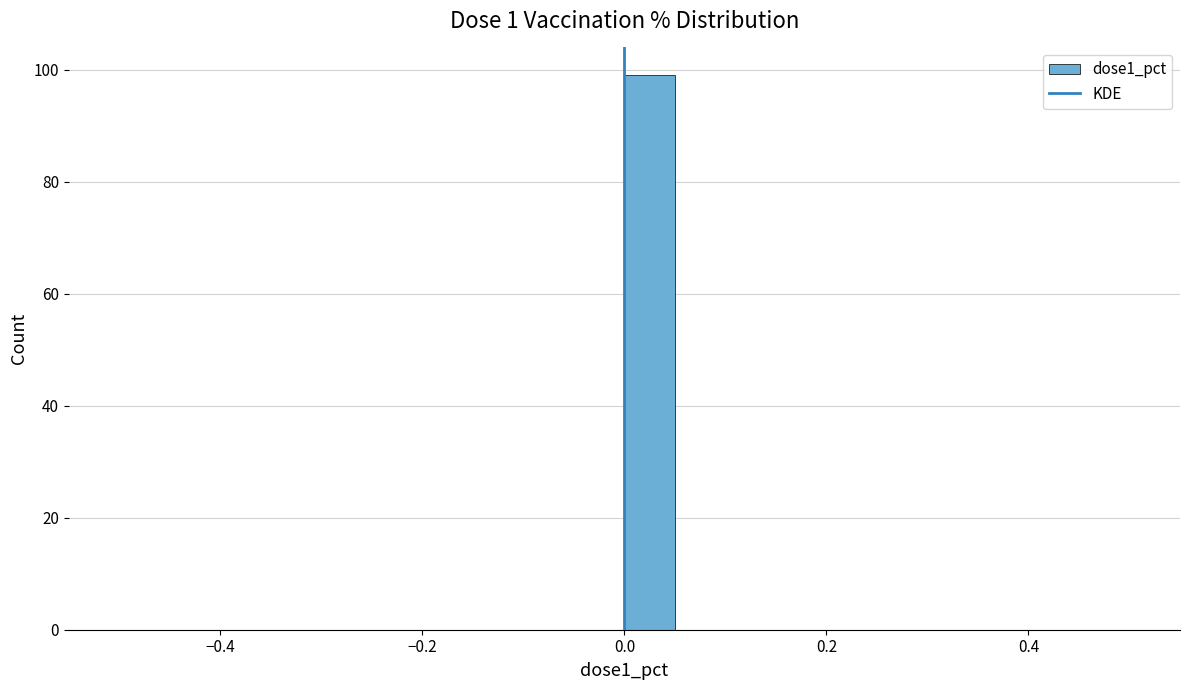

Read against the x-axis, roughly where is the centre of the tallest bar?

0.02